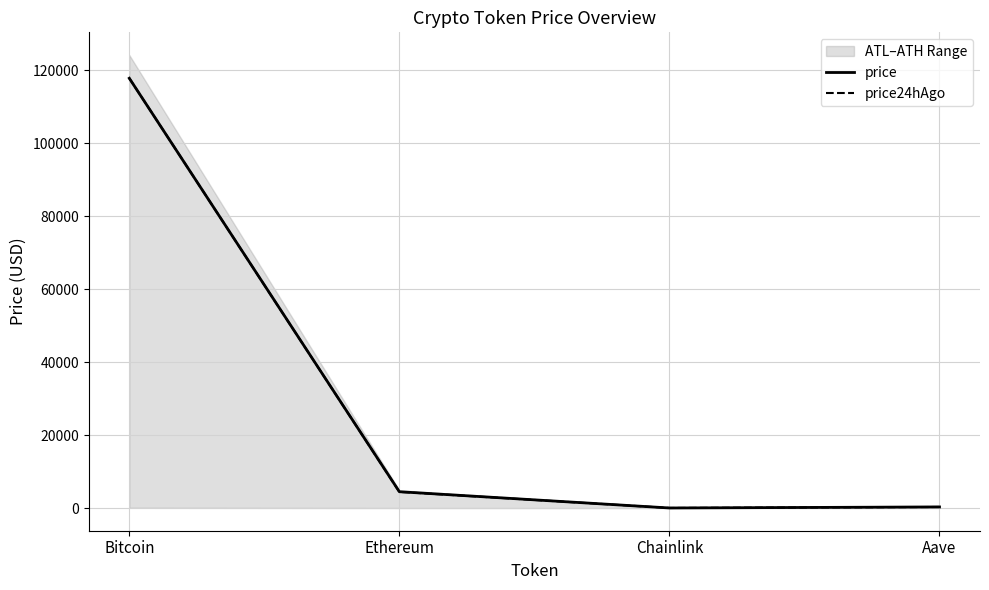

The price24hAgo series shows 486.8 at Aave. True or false?

False